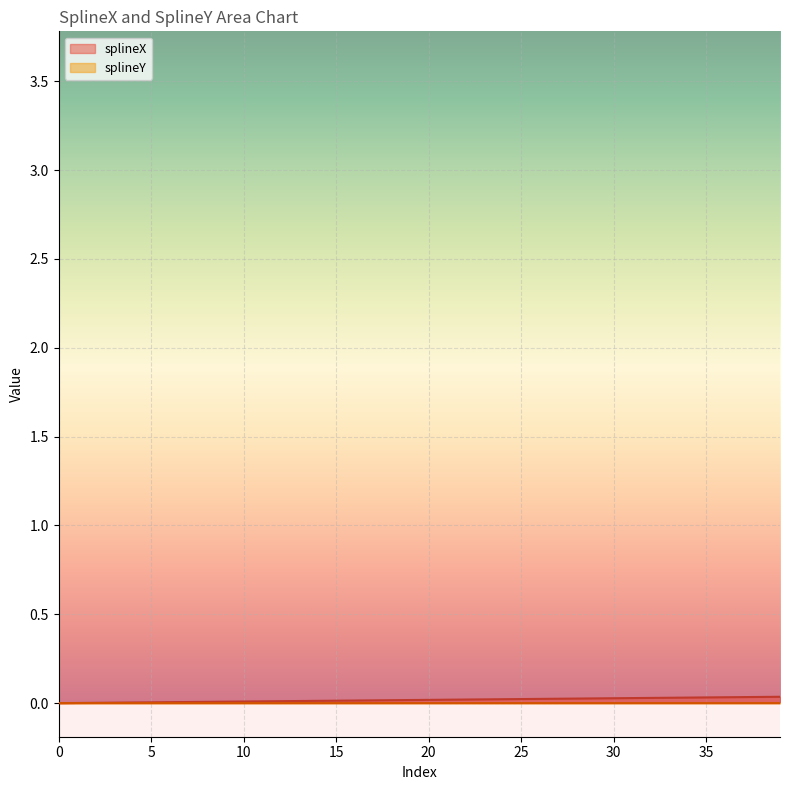

Which series has the largest range (max minus min)?

splineX